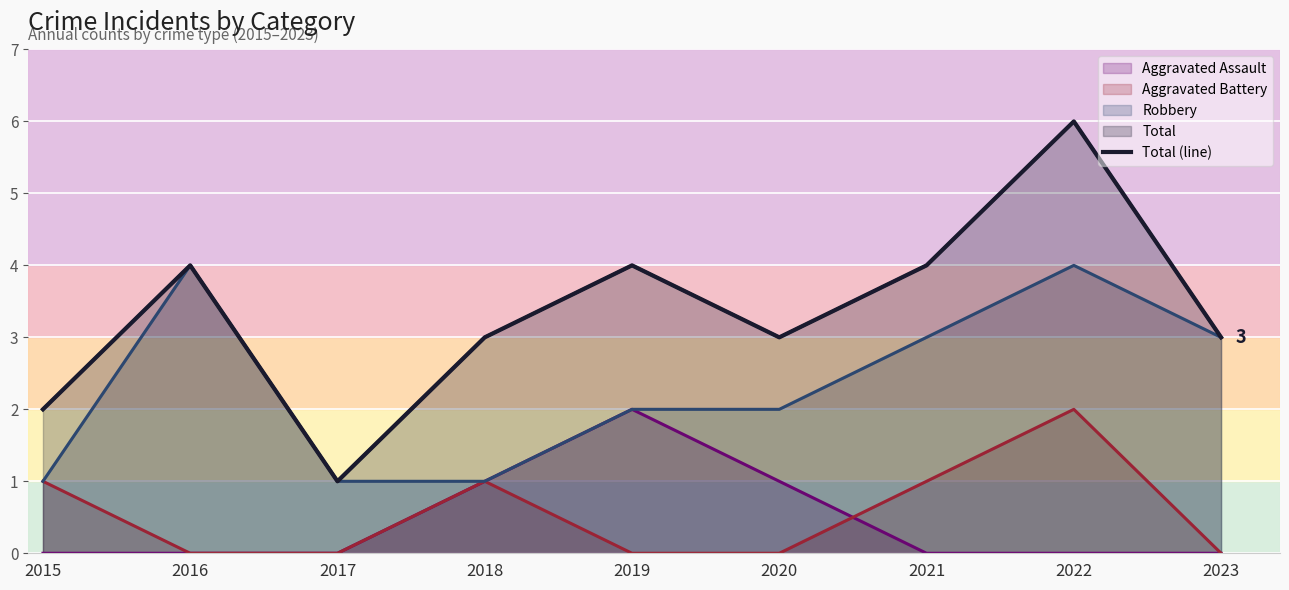

What is the difference between the values at 2019 and 2015?

2